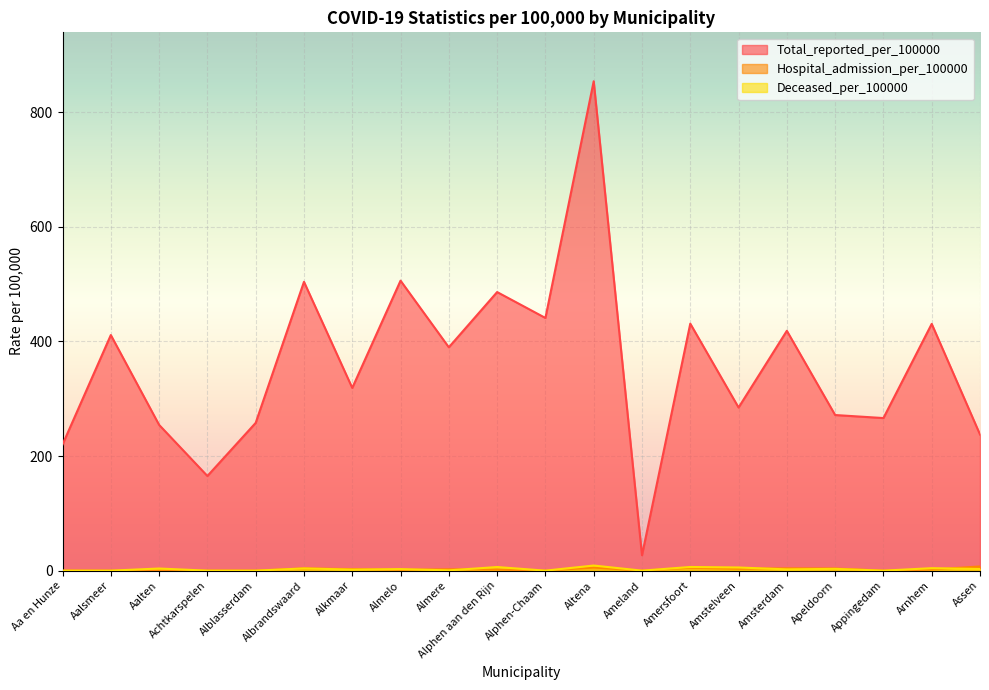

The value of Hospital_admission_per_100000 at Alkmaar is 3.8. True or false?

False